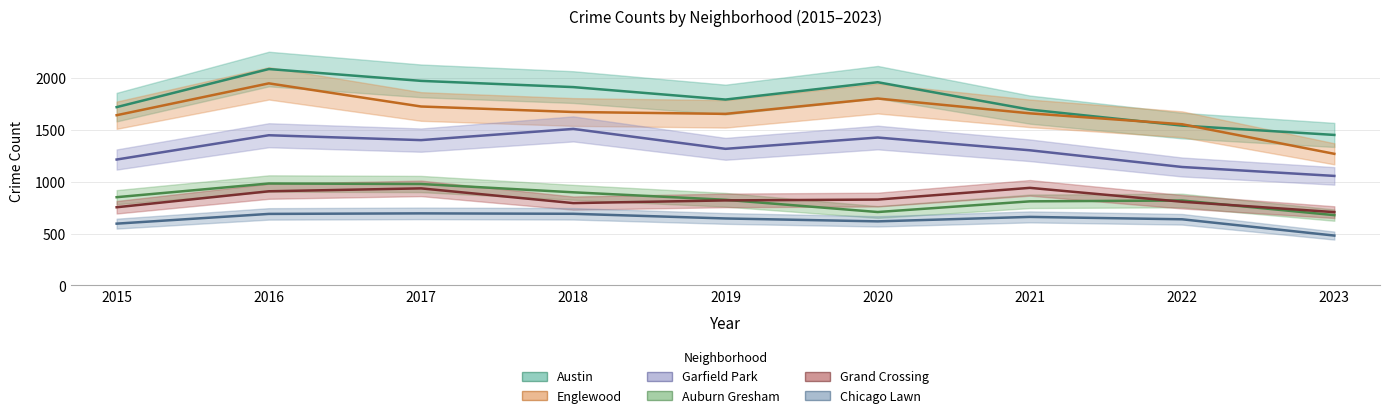

What is the value of the Englewood point at the 6th from the left?

1802